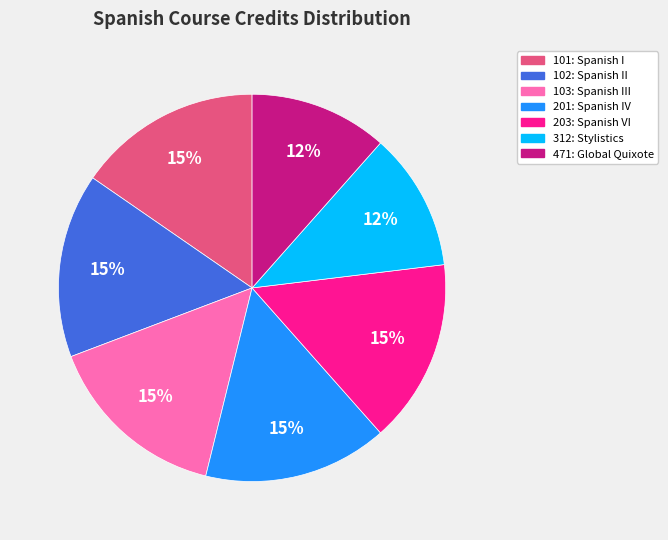

Do 471 and 101 together represent more than half of the pie?

No